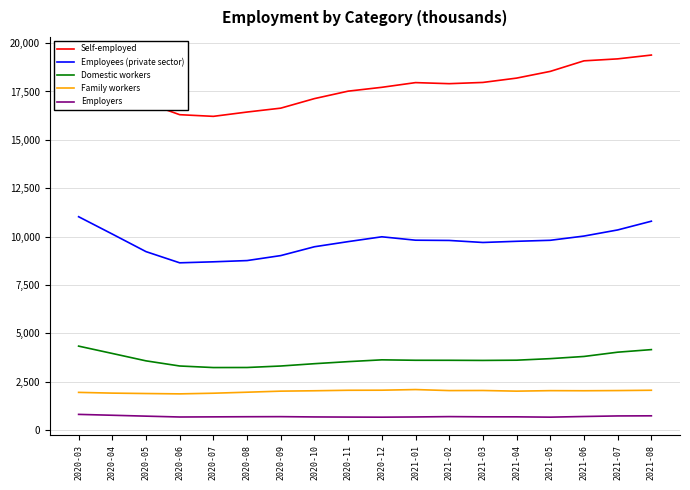

True or false: Family workers has more than 0 points higher than both neighbors.

True